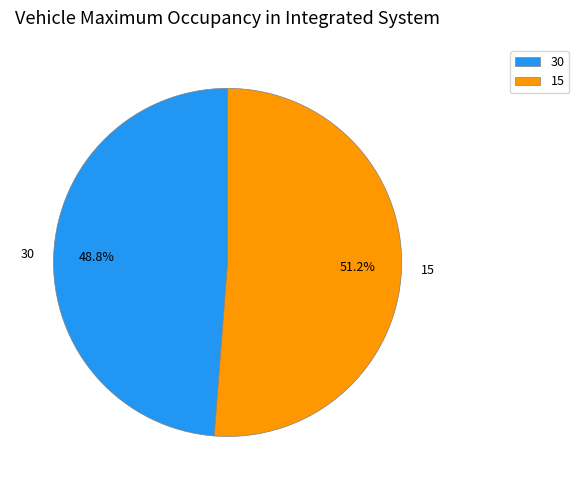

Rank the categories by value from highest to lowest.

15, 30